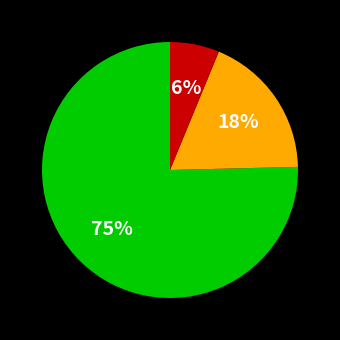

Is there a majority slice in this chart?

Yes